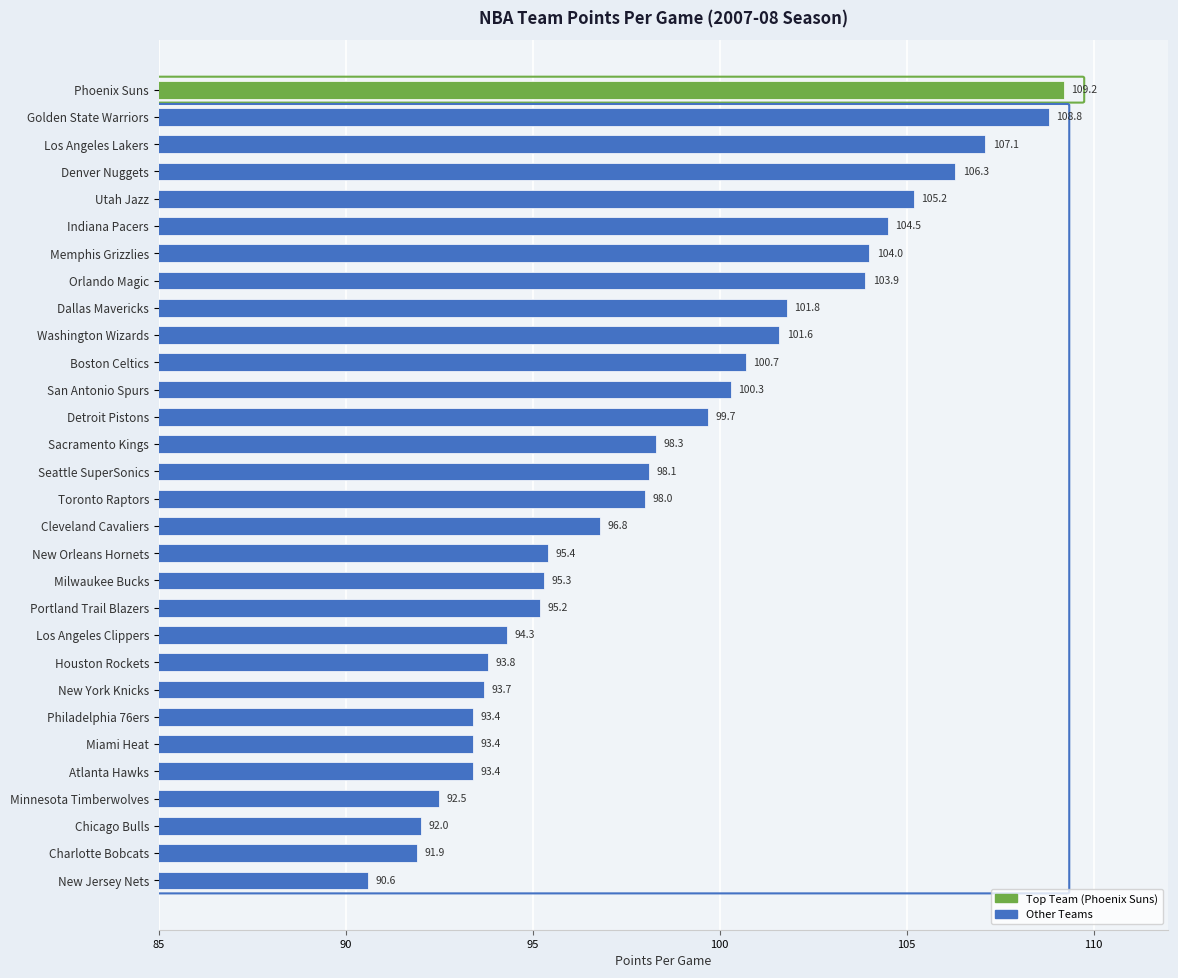

What is the approximate value at Toronto Raptors?

98.0